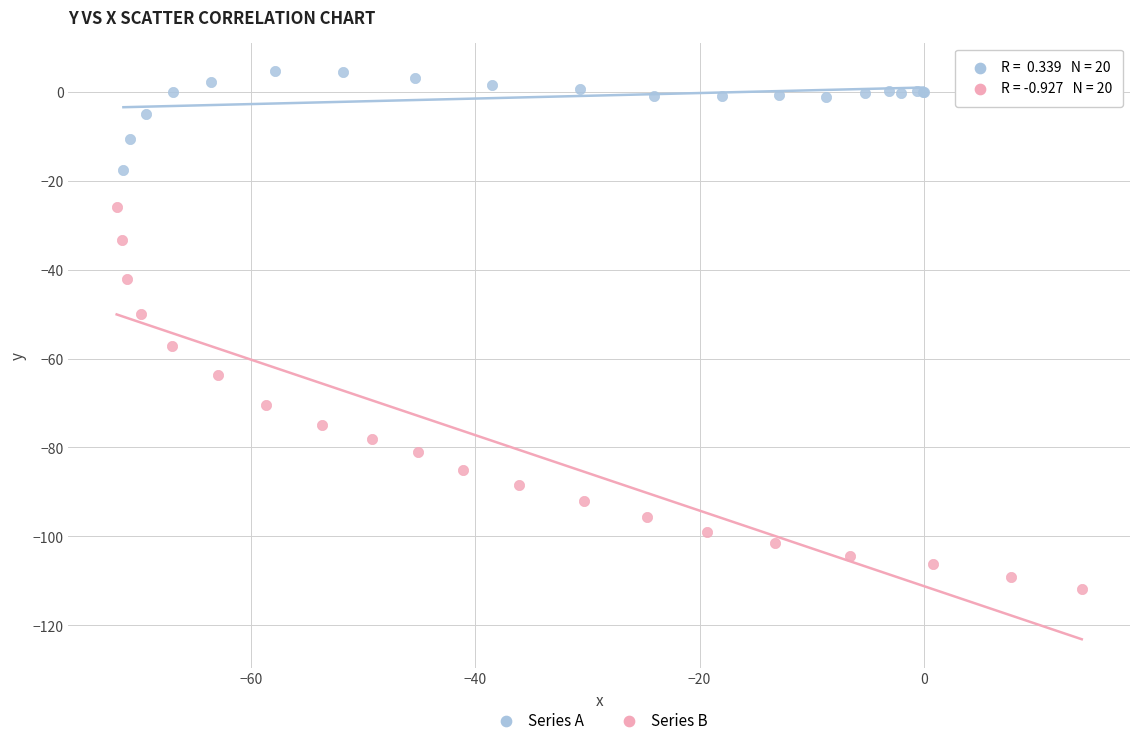

Which series reaches the minimum Y coordinate?

Series B